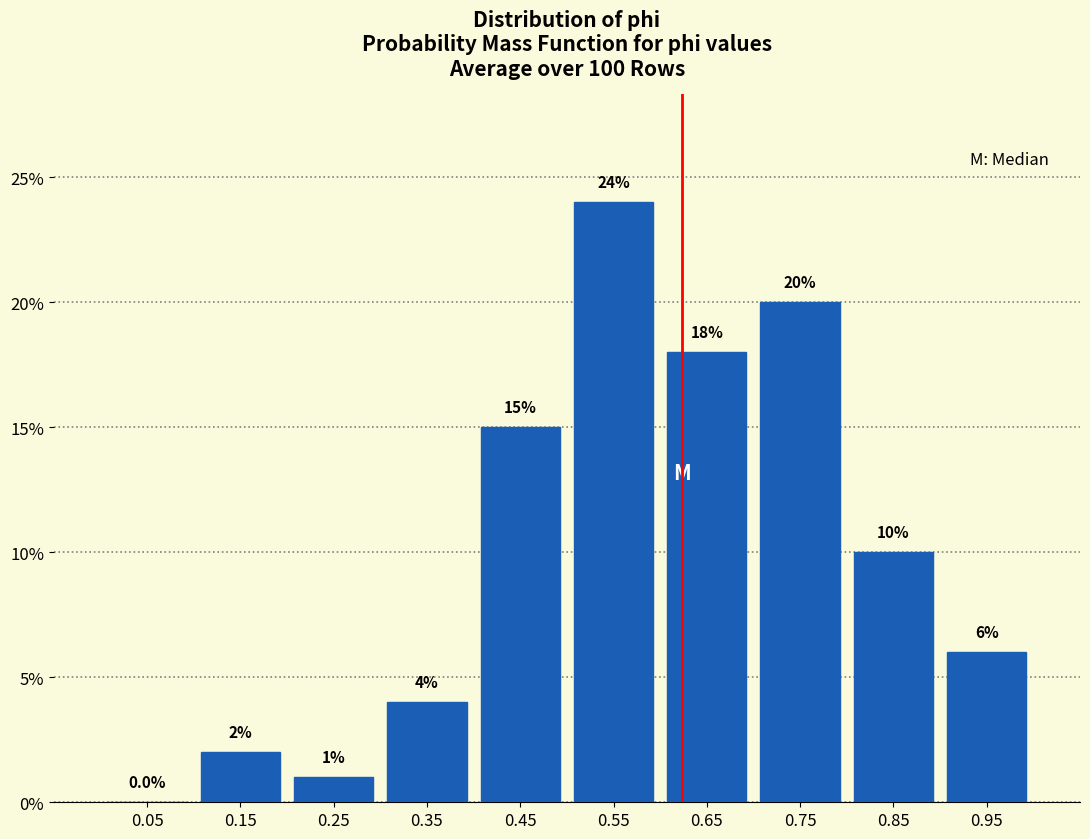

What is the height of the bar covering 0.1 to 0.2 on the x-axis?

2.0